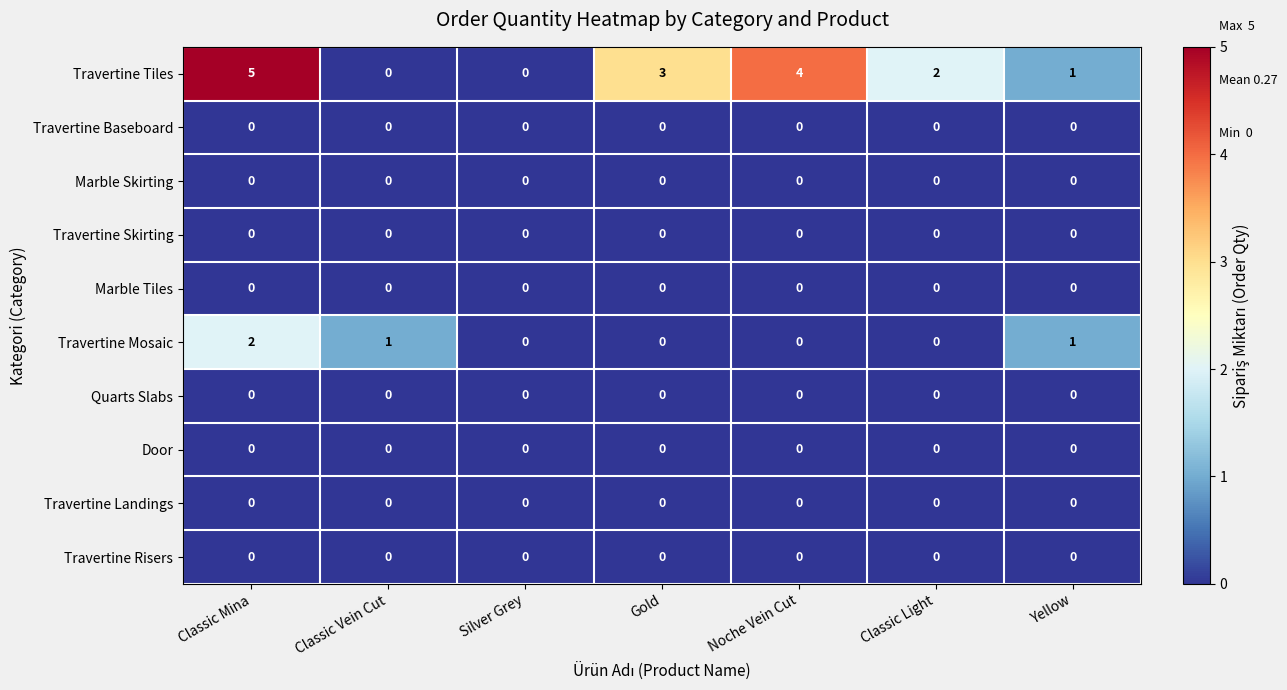

Between Gold and Classic Light, which series saw the biggest shift?

Travertine Tiles